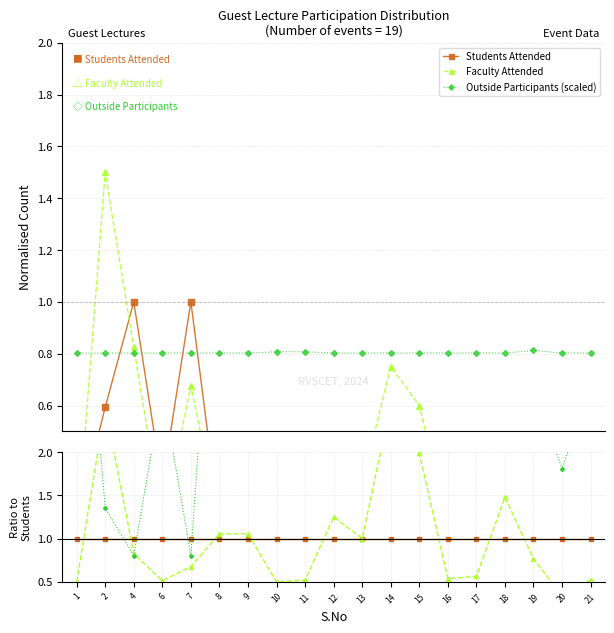

How many intersections are there between Faculty Attended and Outside (scaled)?

2